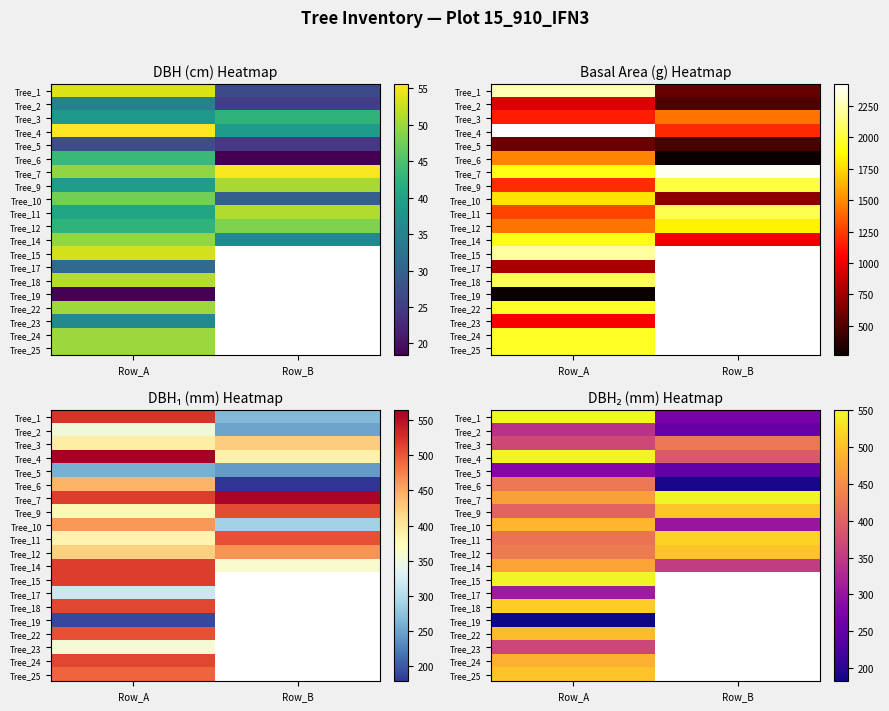

Is the value of Tree_25 at Row_B greater than the value of Tree_7 at Row_A?

No